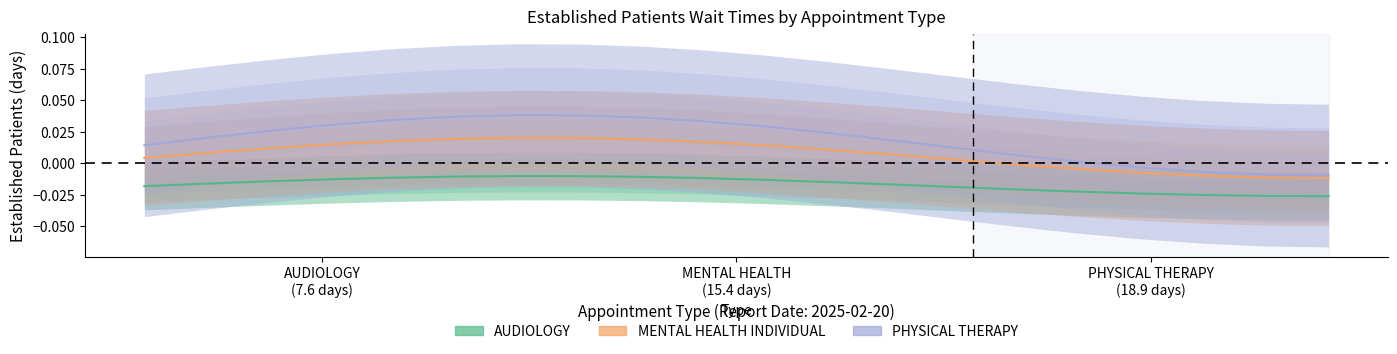

Rank the series by their maximum value, from lowest to highest.

AUDIOLOGY, MENTAL HEALTH INDIVIDUAL, PHYSICAL THERAPY